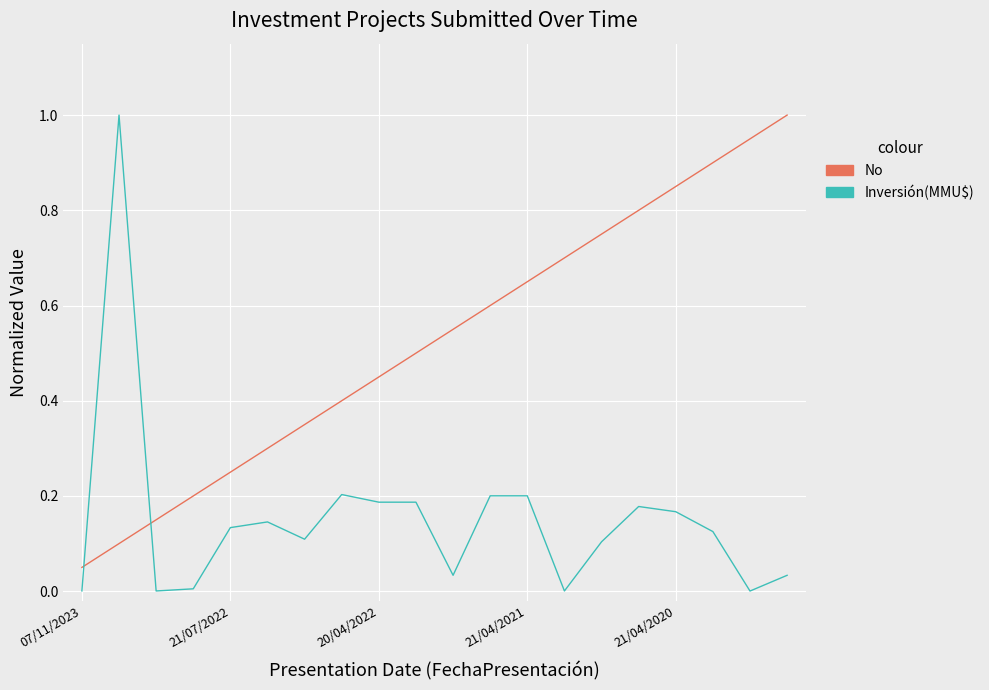

Which series has the largest range (max minus min)?

Inversión(MMU$)